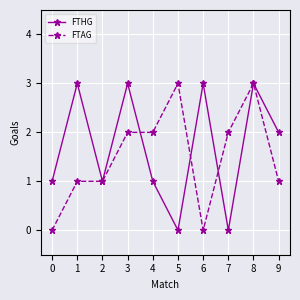

Which series changed the most between 2 and 3?

FTHG